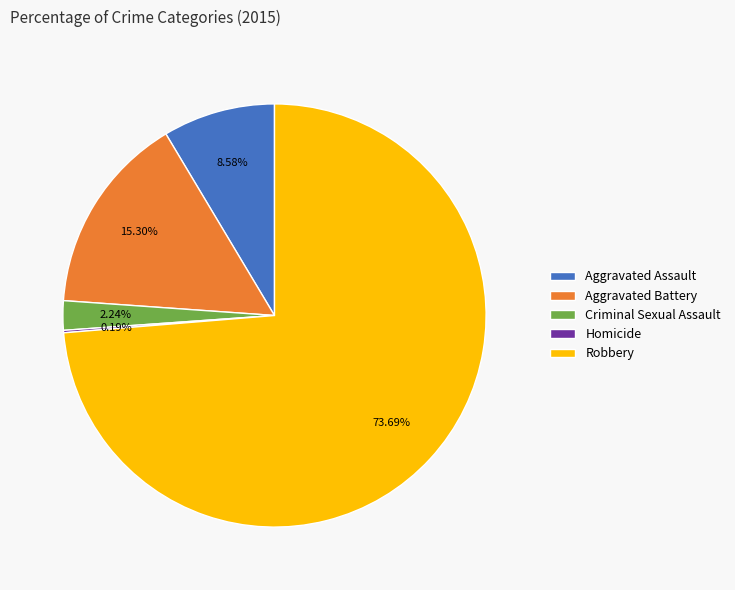

Between Aggravated Assault and Robbery, which is larger?

Robbery